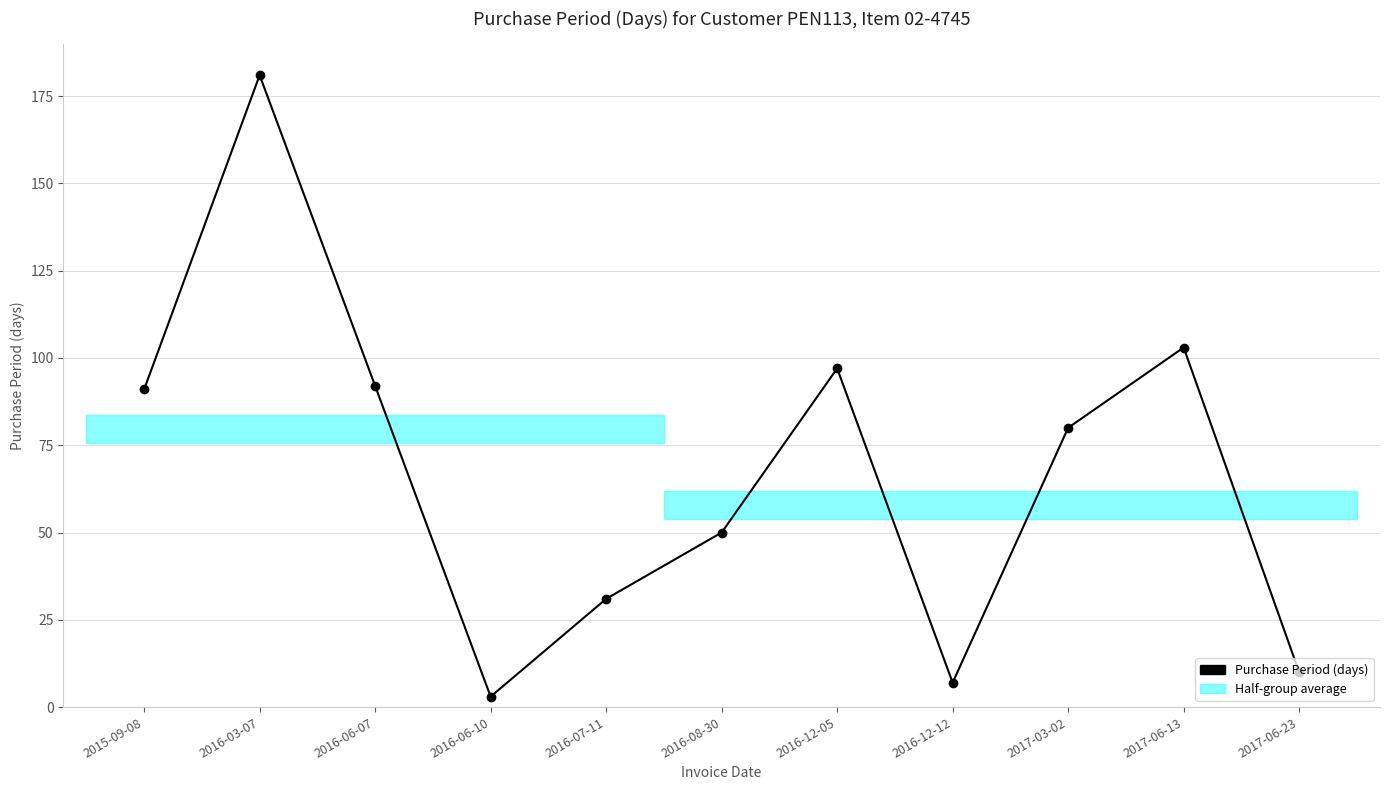

Where is the first local minimum?

2016-06-10